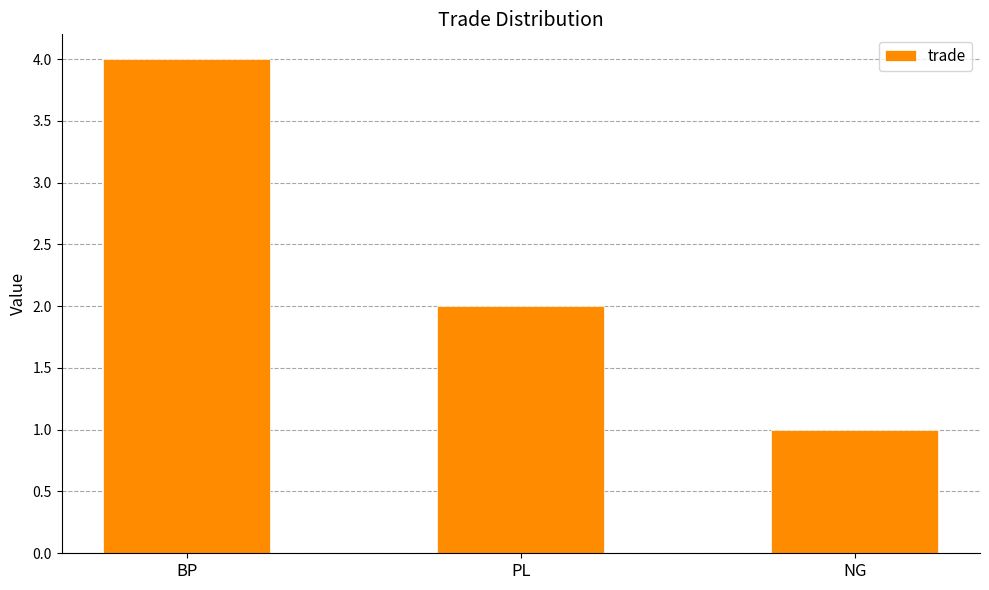

Count the values in the range 1 to 4.

3